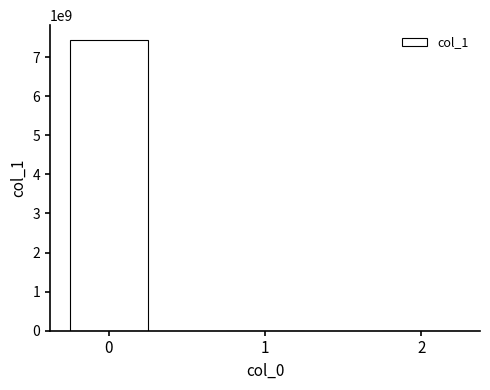

What is the greatest value displayed?

7445438752.7